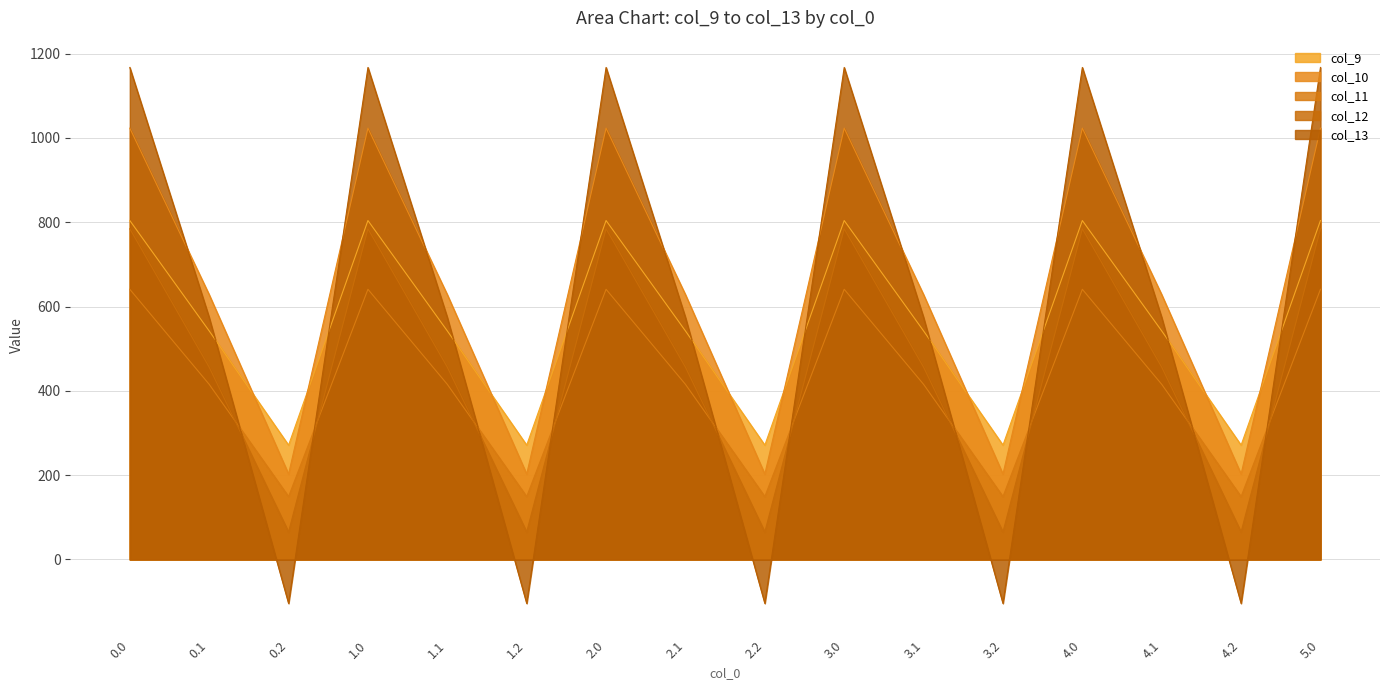

What is the label of the 4th point from the left?

1.0